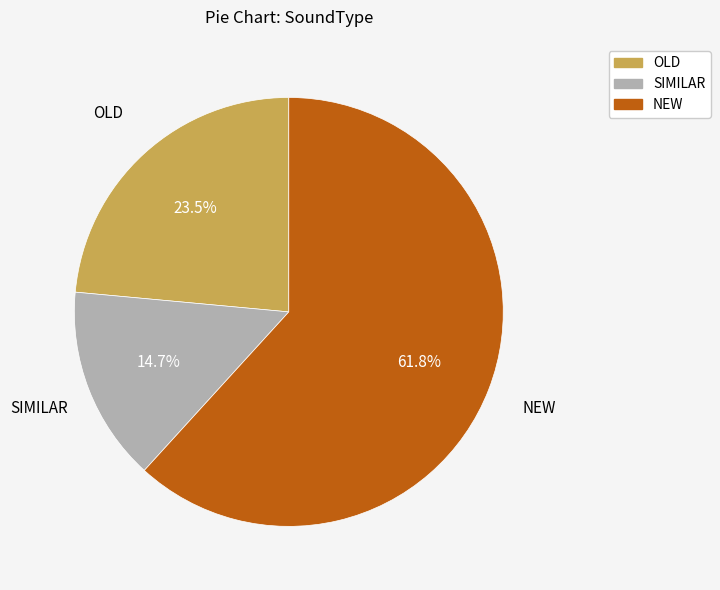

Which slice is the smallest?

SIMILAR